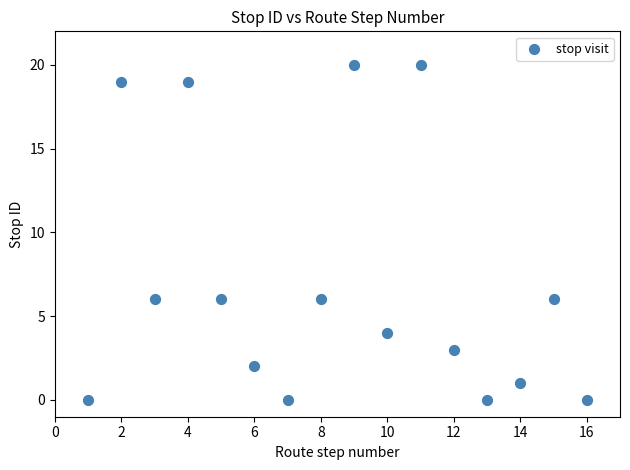

What is the range of X values (max minus min)?

15